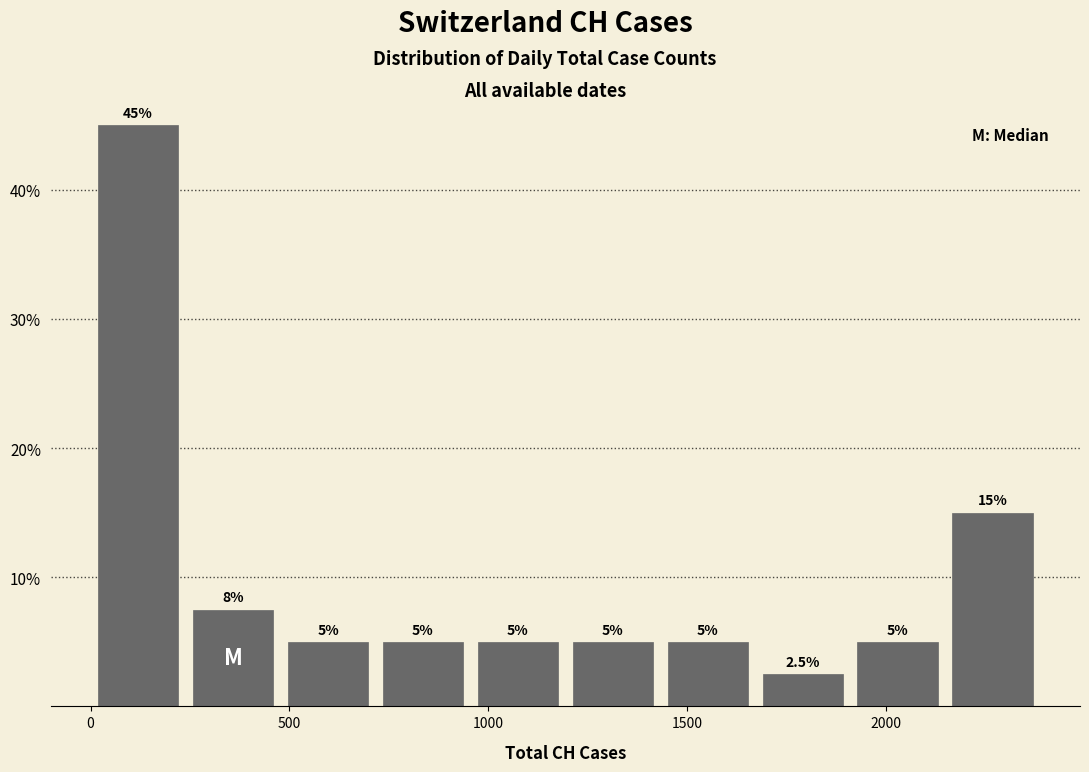

Over which range of the x-axis is the bar tallest?

0 to 250